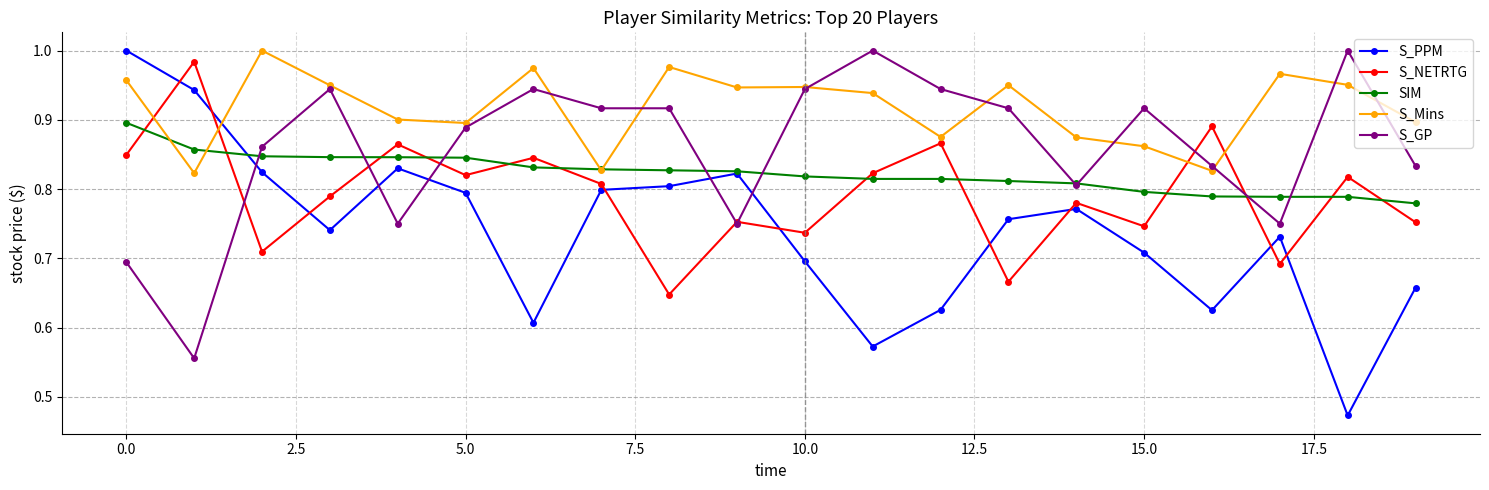

Which series has the largest range (max minus min)?

S_PPM